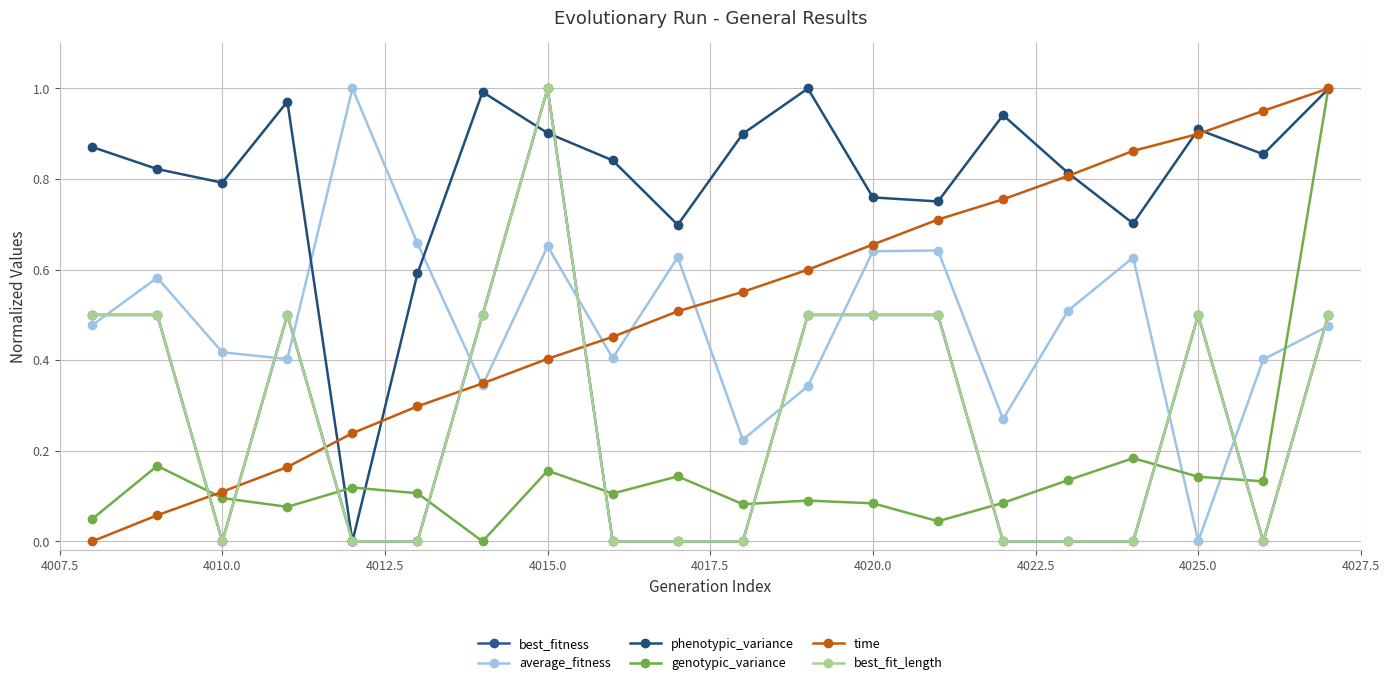

Is this an area chart (filled region under the line)?

No